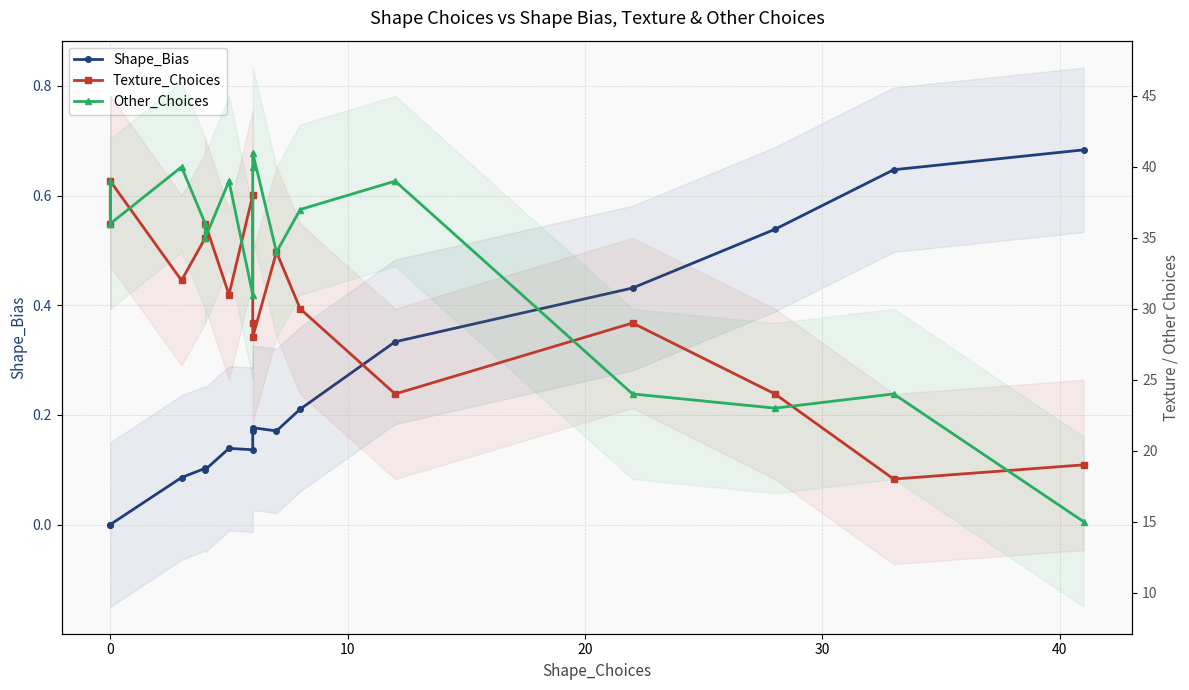

Is the value of Texture_Choices at 15 greater than the value of Other_Choices at 20?

No